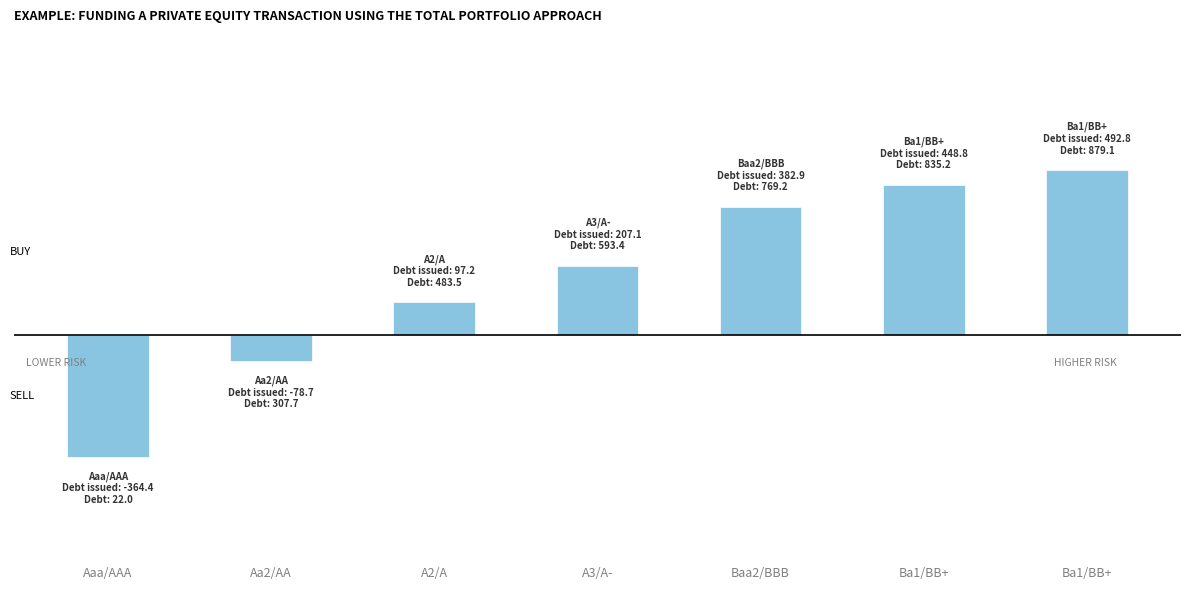

Are the bars horizontal?

No